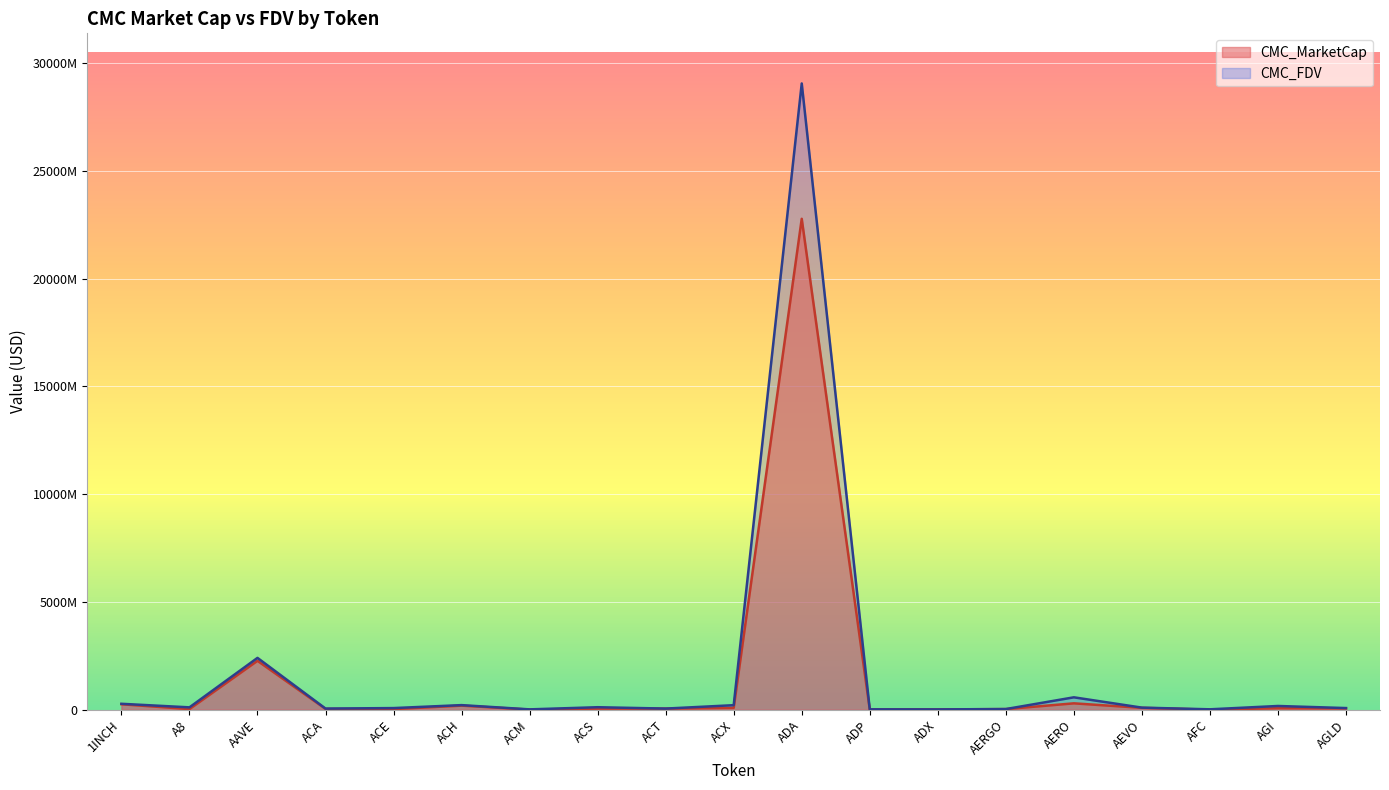

What is the difference between the CMC_FDV values at 1INCH and ADP?

257212361.9